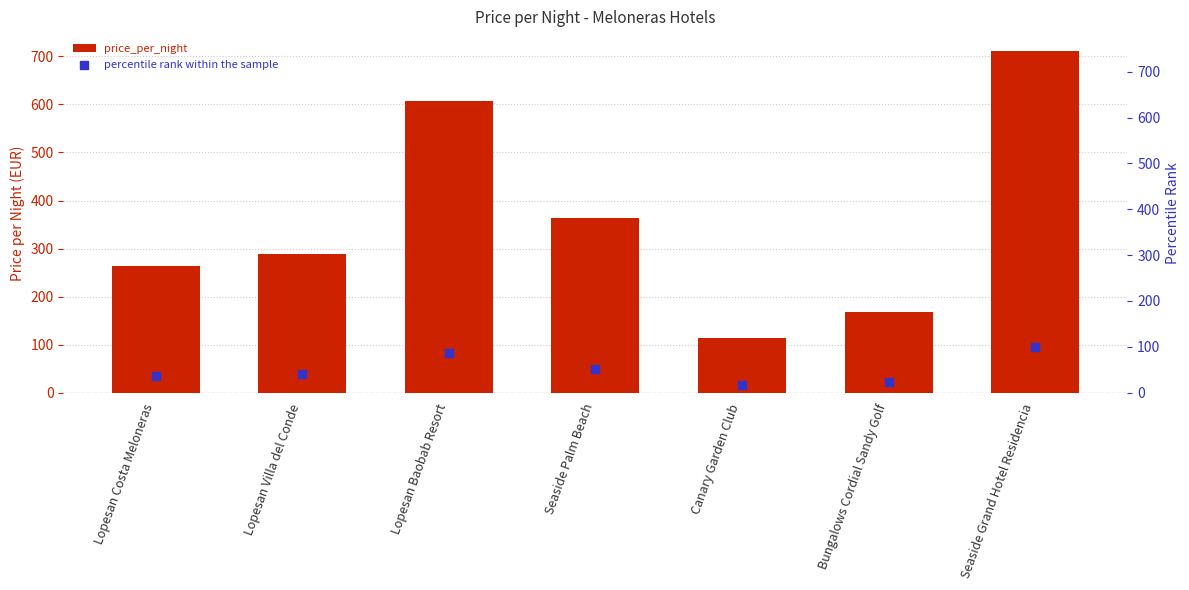

Which series has the widest spread of Y values?

price_per_night